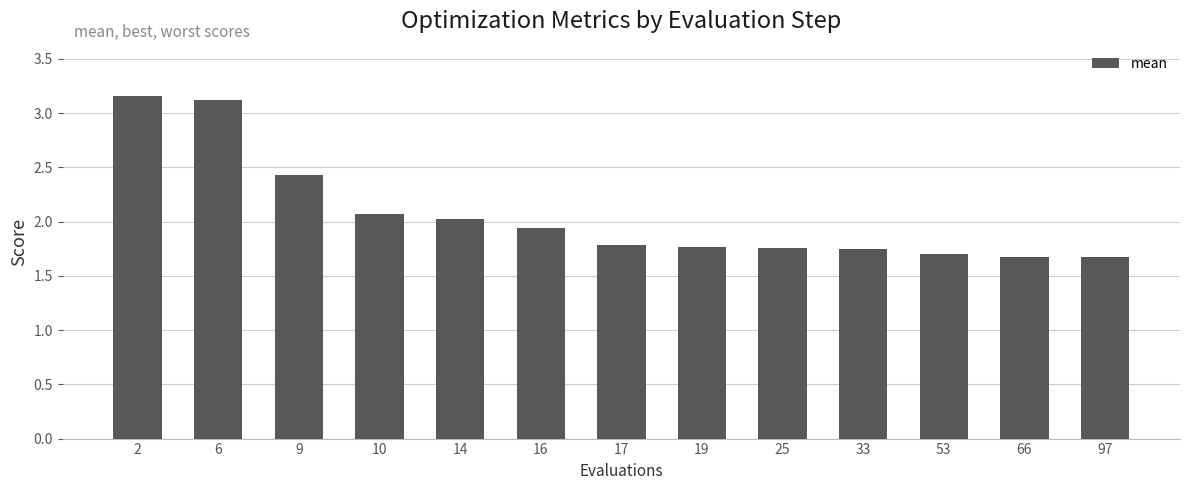

What is the sum of all values?

26.8